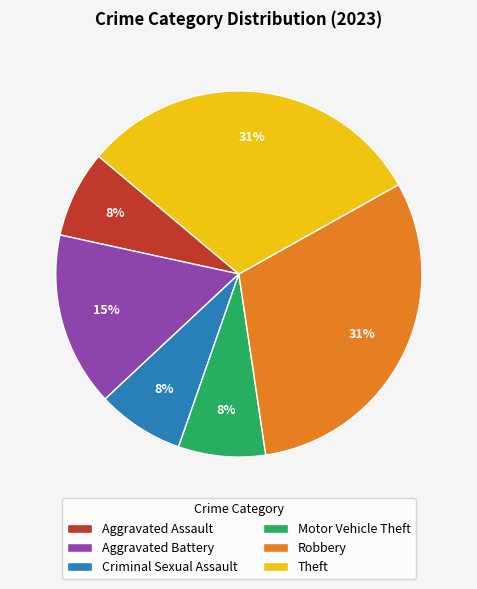

Combined, do Motor Vehicle Theft and Theft account for over 50%?

No